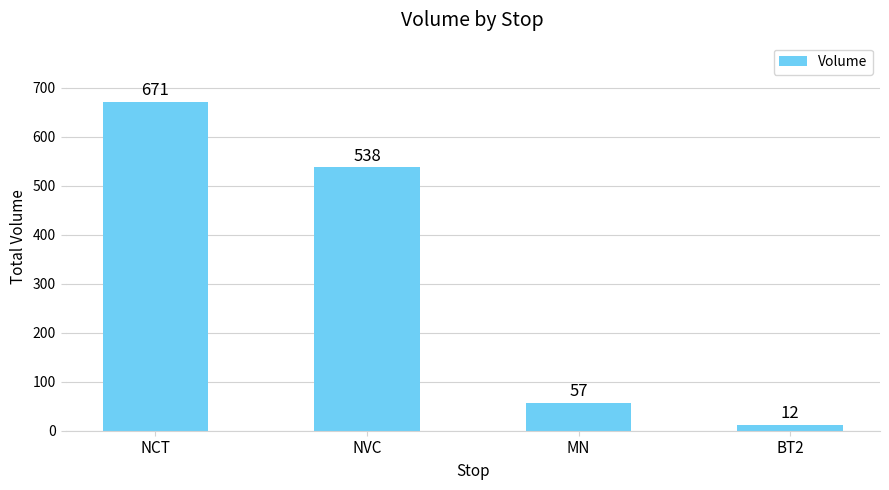

What is the ratio of the value at NVC to the value at NCT?

0.8